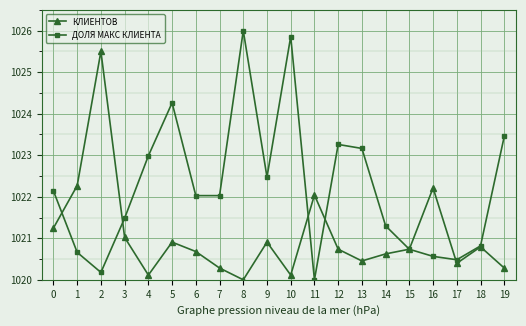

What is the value of the КЛИЕНТОВ point at the 15th from the left?

1020.6